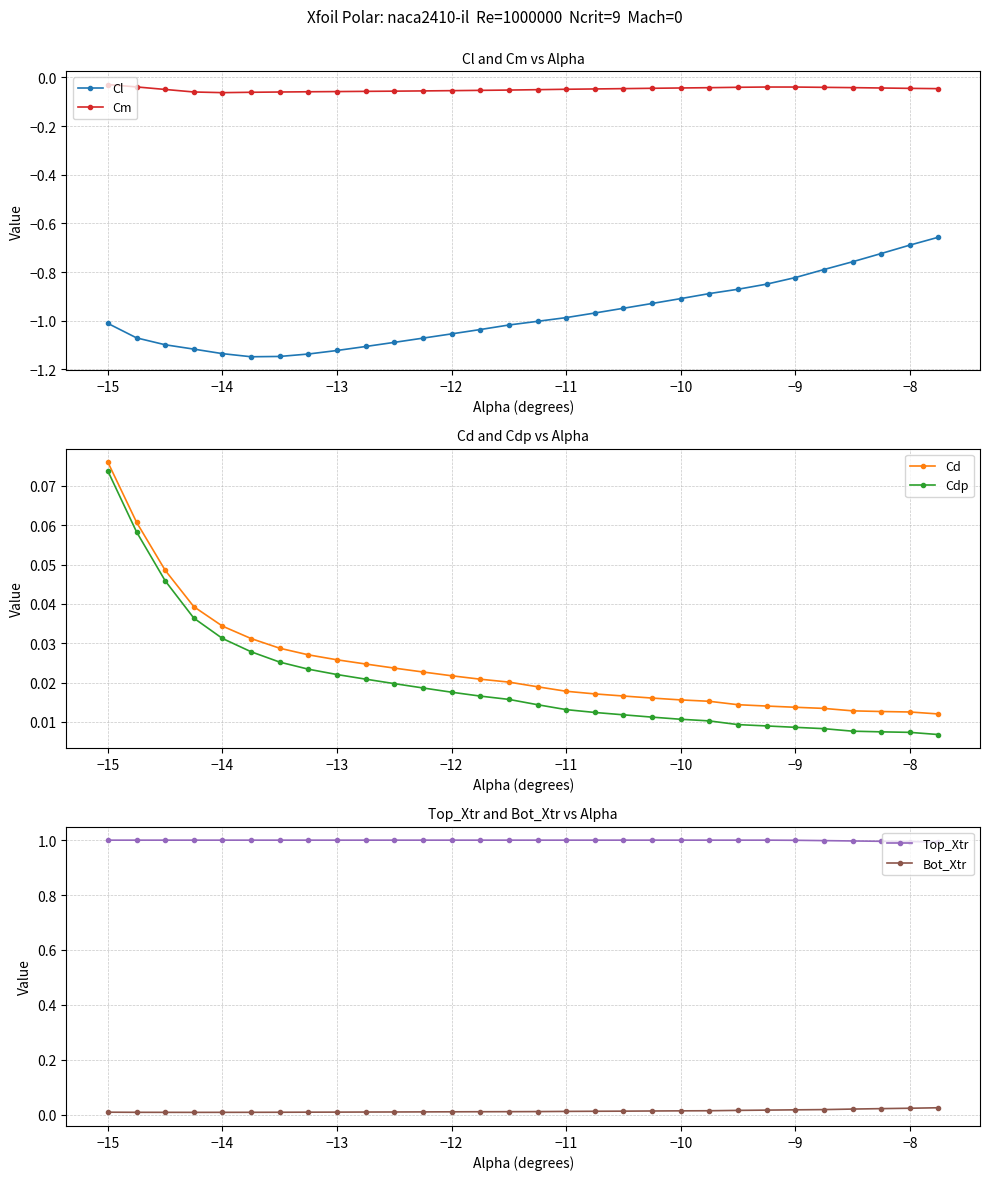

True or false: Bot_Xtr has more than 1 interior local peaks.

False